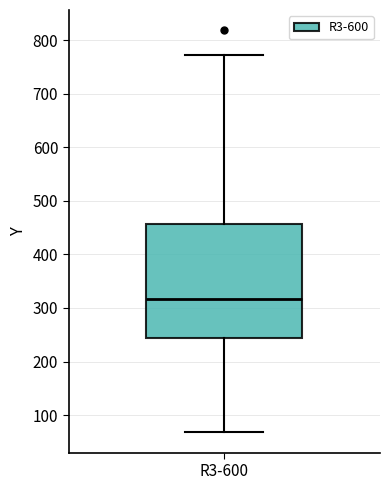

Where is the upper edge of the box for R3-600 on the y-axis? The values are not printed on the chart, so give them approximately, as read against the axis.

460